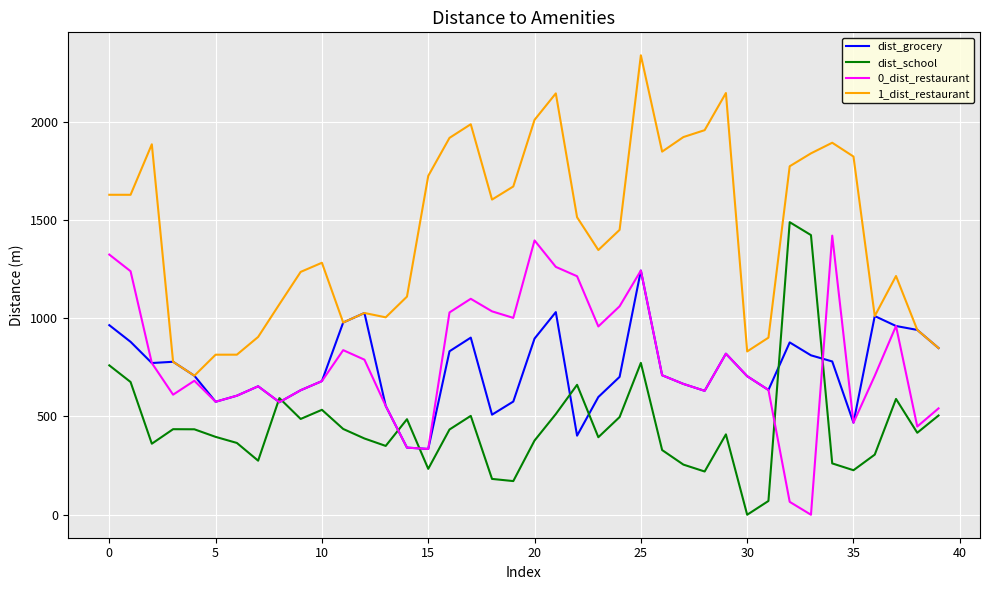

True or false: dist_school and 1_dist_restaurant cross at least once.

False